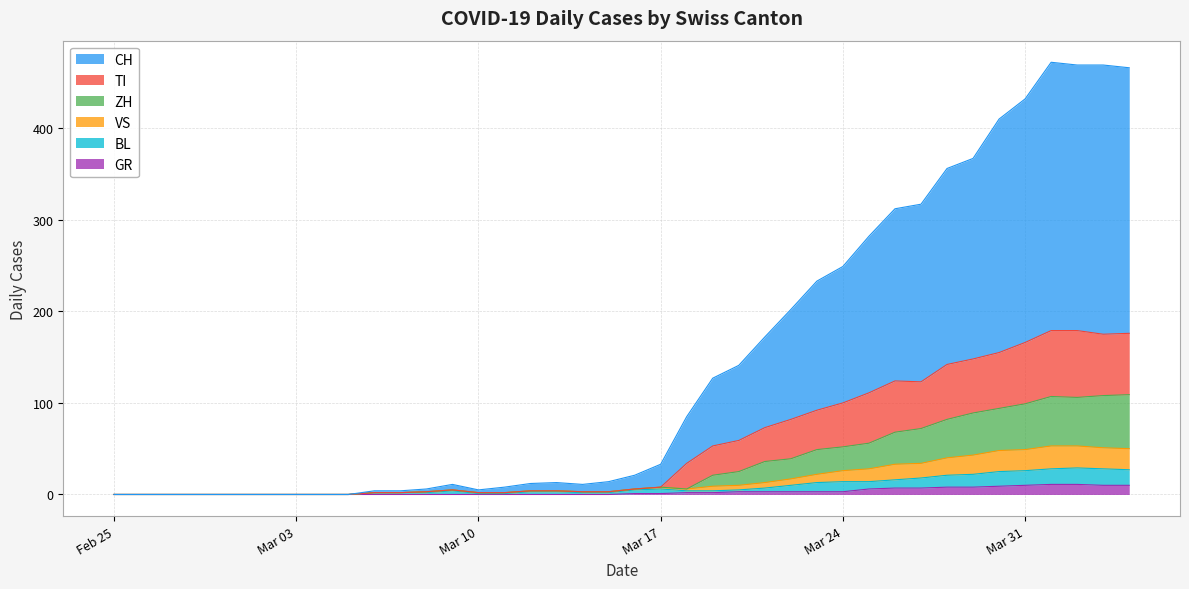

Is it true that GR equals 1 at Mar 17?

True